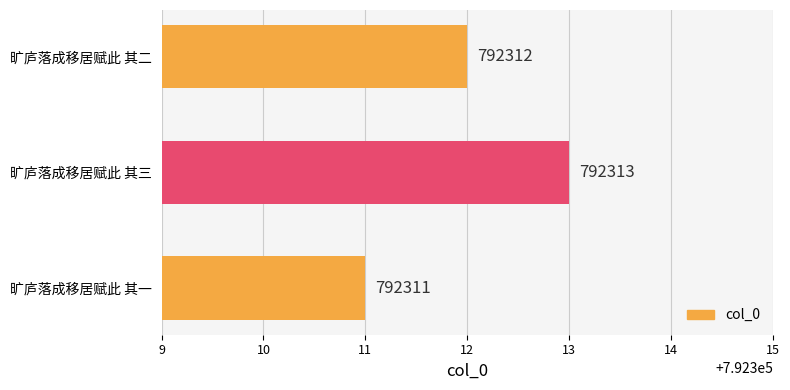

Rank the categories by value from highest to lowest.

旷庐落成移居赋此 其三, 旷庐落成移居赋此 其二, 旷庐落成移居赋此 其一